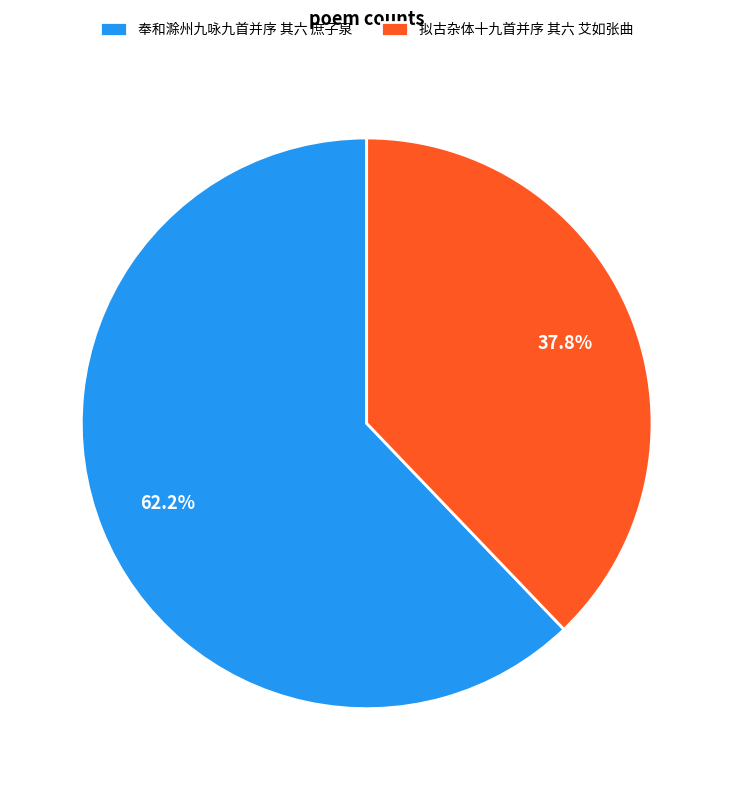

What portion of the pie excludes 拟古杂体十九首并序 其六 艾如张曲?

62.2%